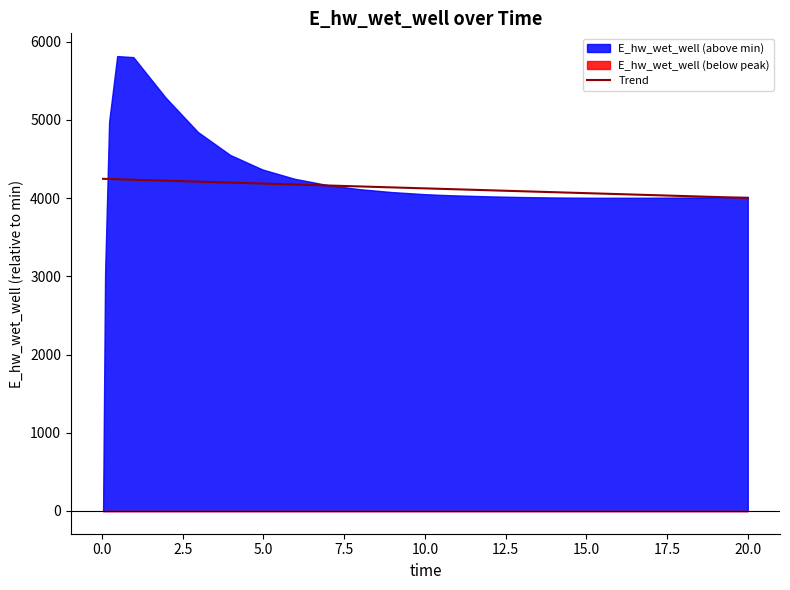

How many lines are shown in the chart?

1